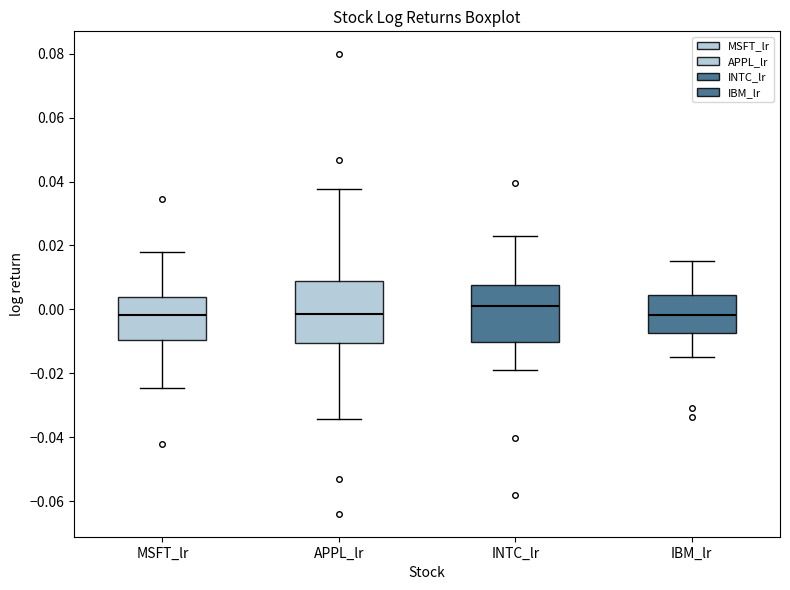

Reading left to right, transcribe this box plot: for each box, give where its median line is, the range the box spans, and where its two whiskers end, as read against the y-axis. The values are not printed on the chart, so give them approximately, as read against the axis.

MSFT_lr: median -0.002, box -0.010 to 0.004, whiskers -0.024 to 0.018
APPL_lr: median -0.002, box -0.010 to 0.008, whiskers -0.034 to 0.038
INTC_lr: median 0.002, box -0.010 to 0.008, whiskers -0.020 to 0.024
IBM_lr: median -0.002, box -0.008 to 0.004, whiskers -0.014 to 0.016